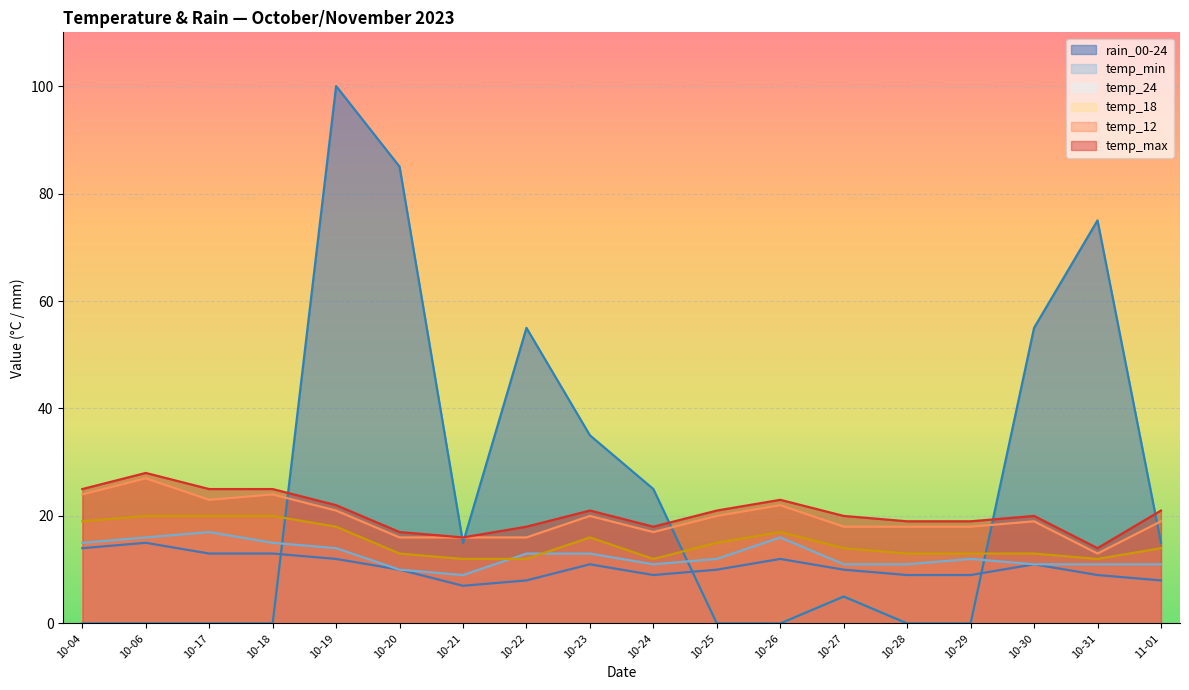

In temp_18, how many points are lower than both neighbors (excluding endpoints)?

2